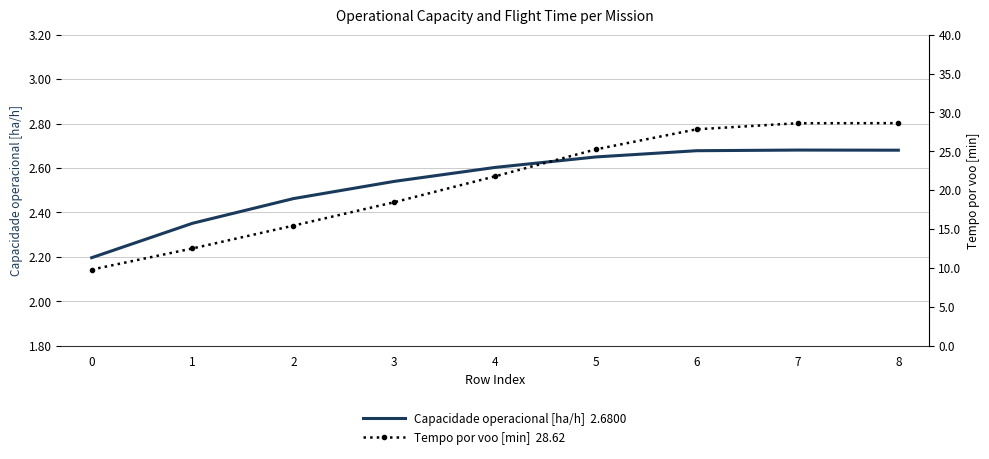

List the series in order of their overall mean, highest first.

Tempo por voo [min], Capacidade operacional [ha/h]